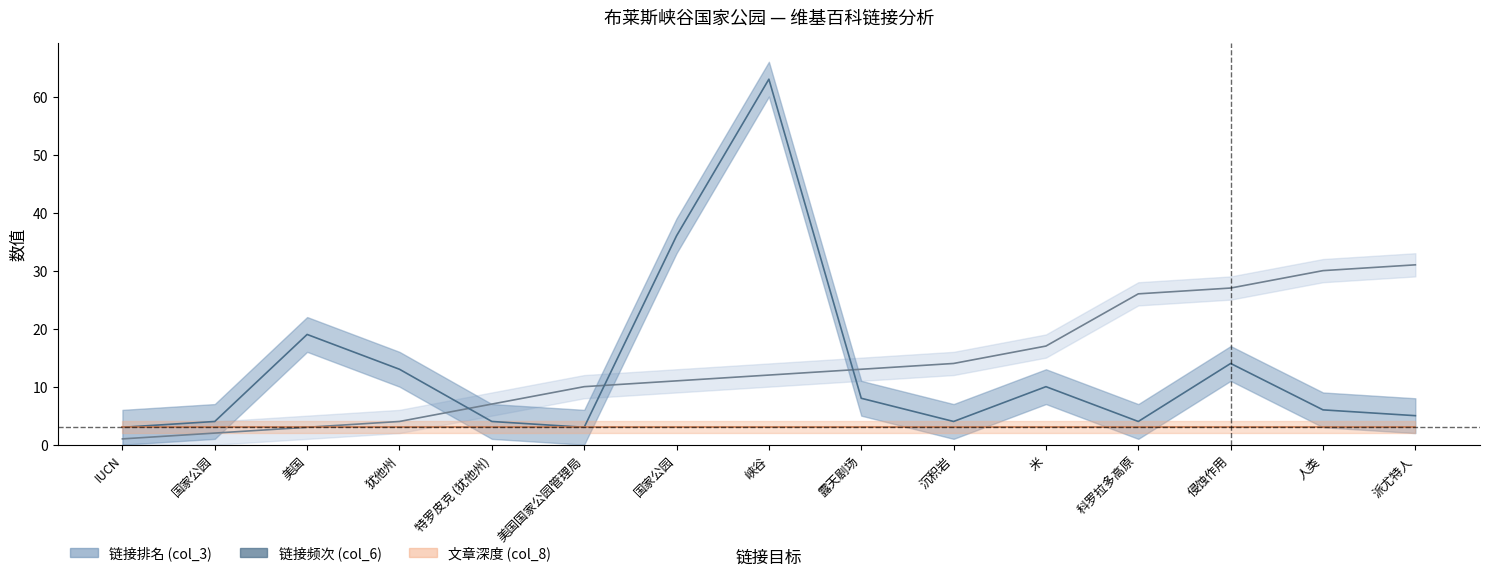

How many data points does each series have?

15